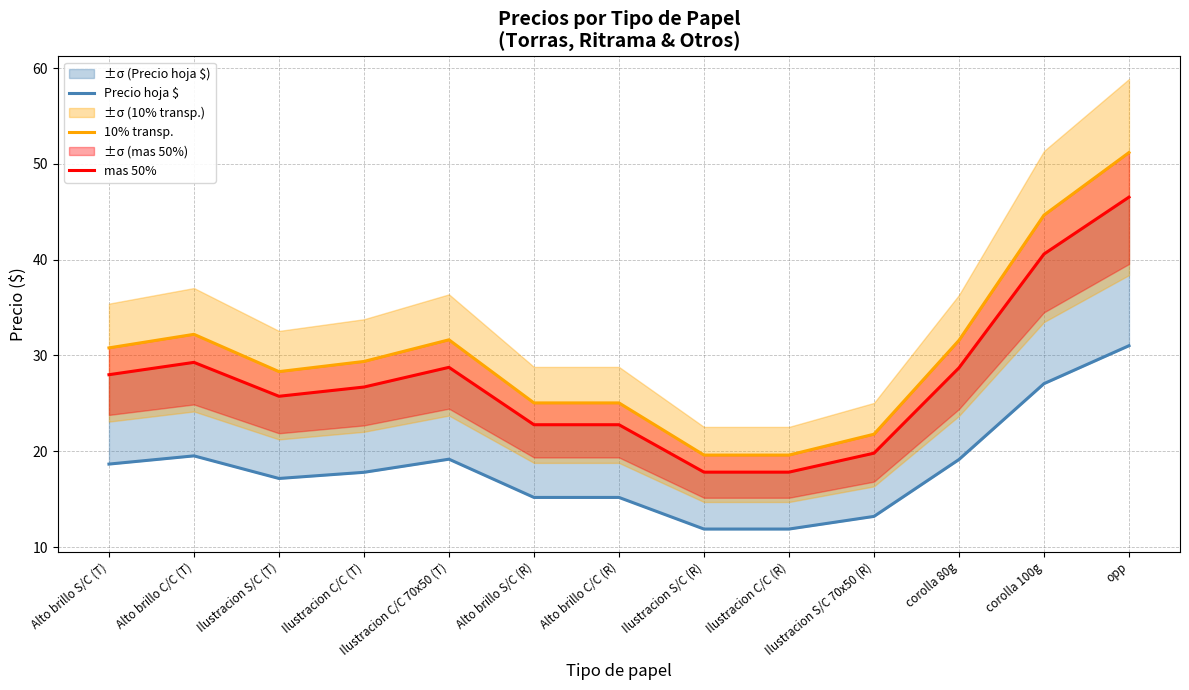

At which label does 10% transp. first exceed 29?

Alto brillo S/C (T)